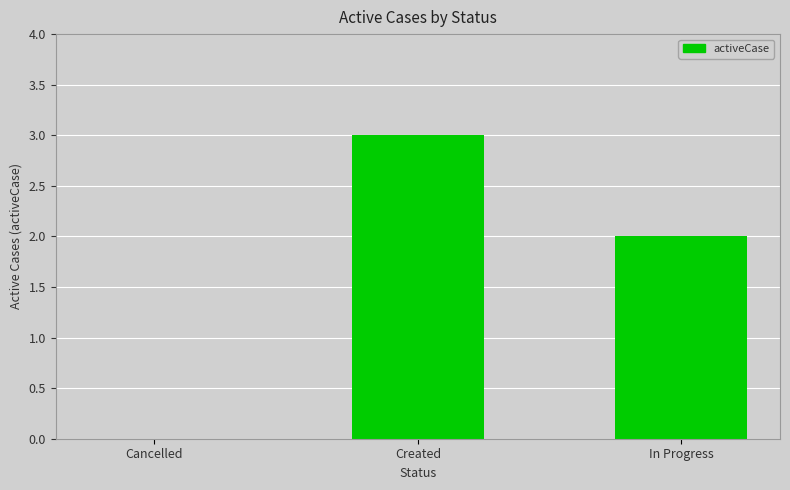

True or false: the data shows 1 at Cancelled.

False